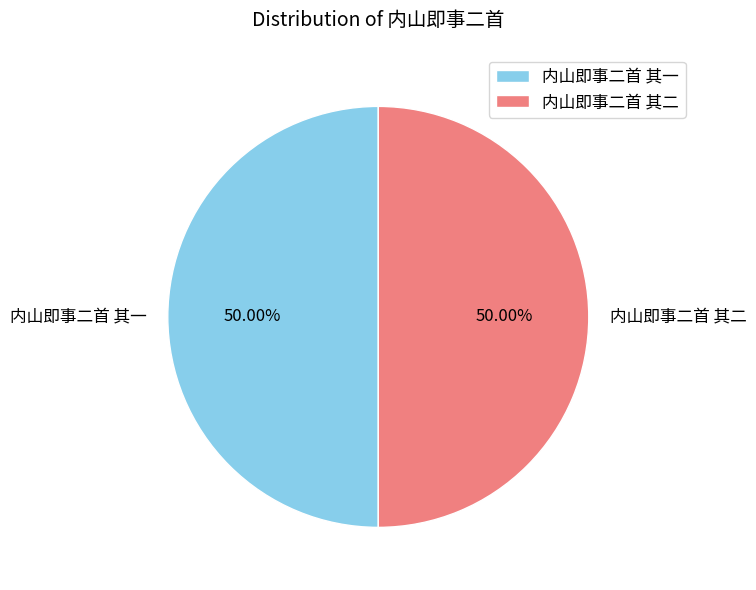

What percentage is the 内山即事二首 其二 slice, to the nearest percent?

50%